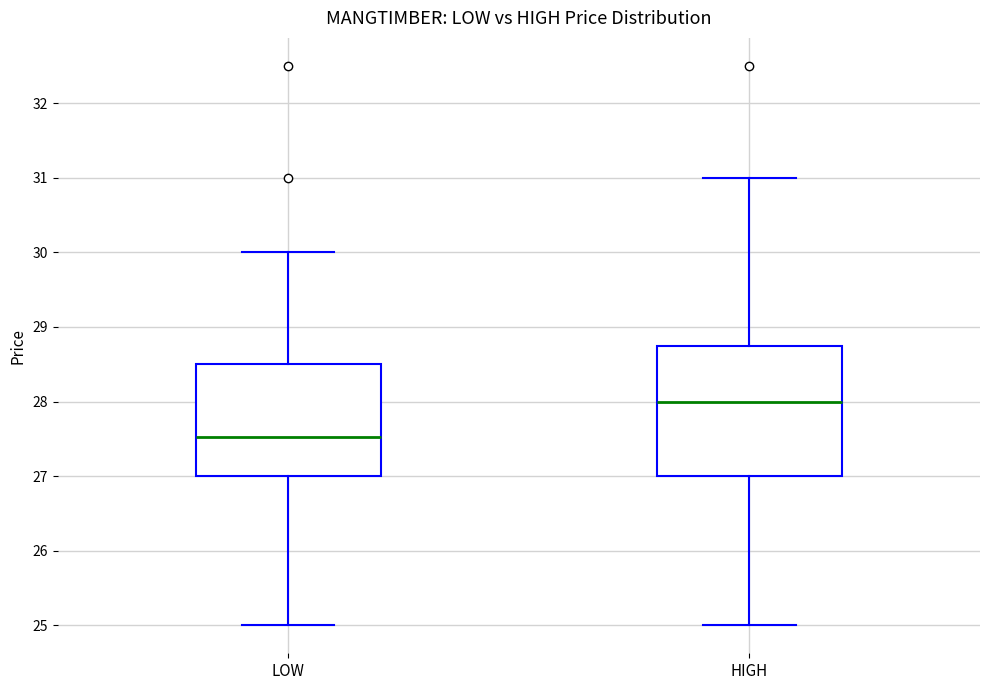

Which box's median line is the lowest?

LOW